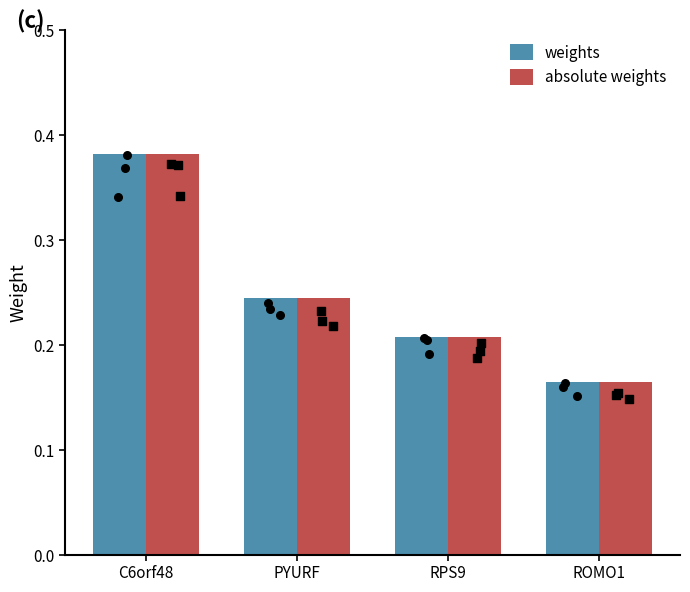

What is the total value across all series at RPS9?

0.4